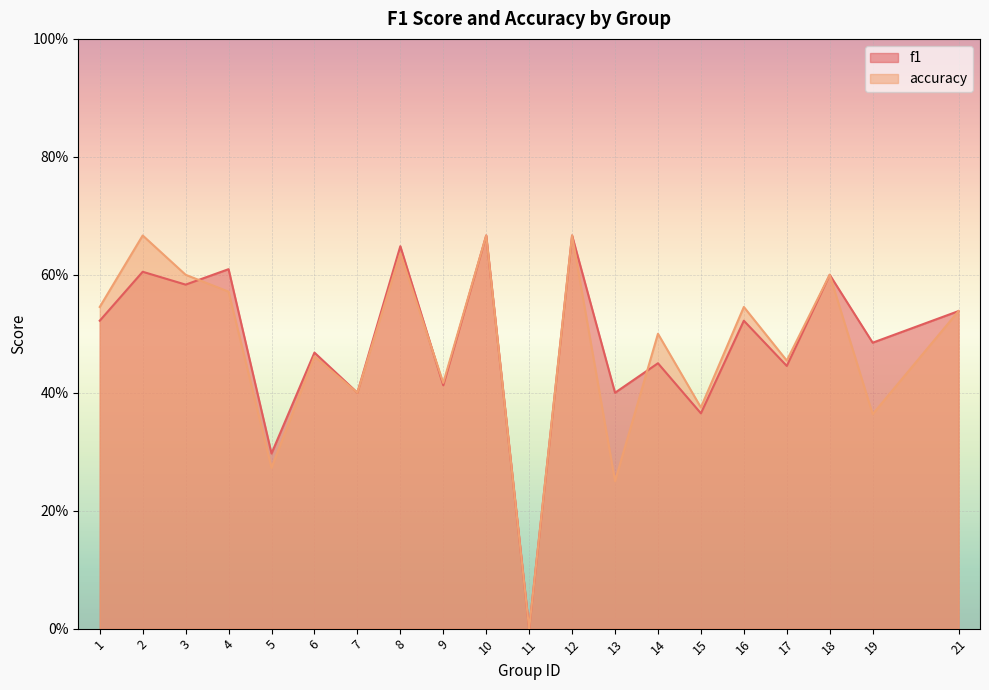

What is the highest value of the accuracy series?

0.7